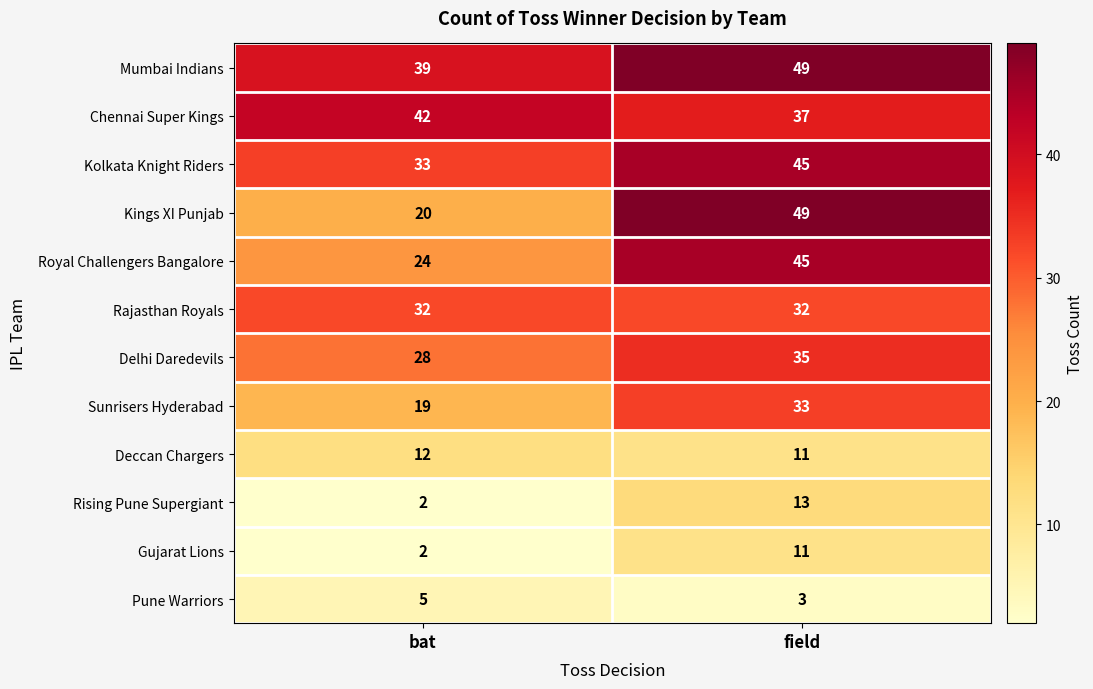

Which label corresponds to the largest value in the chart?

field